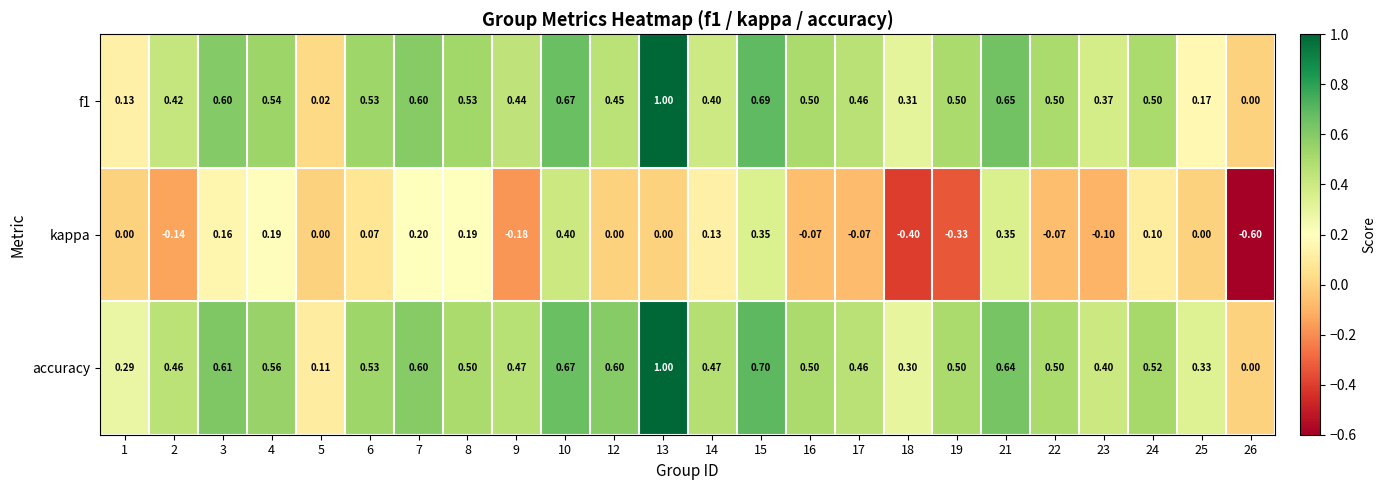

Is the value of f1 at 9 greater than the value of accuracy at 23?

Yes